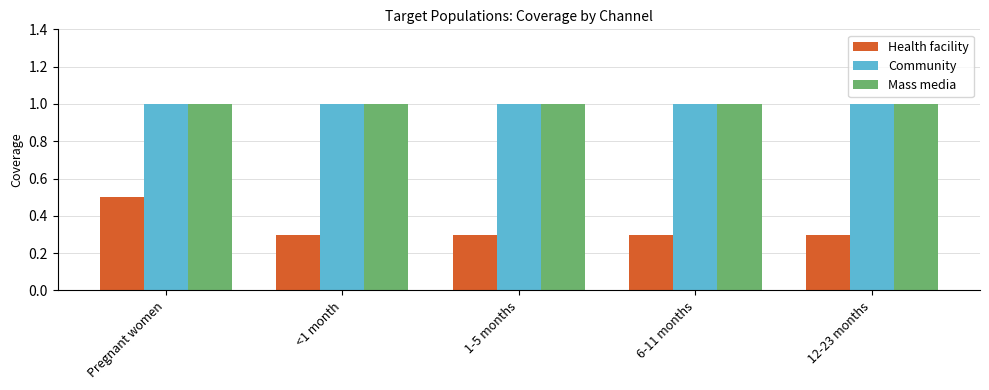

The Mass media series shows 1.8 at 12-23 months. True or false?

False